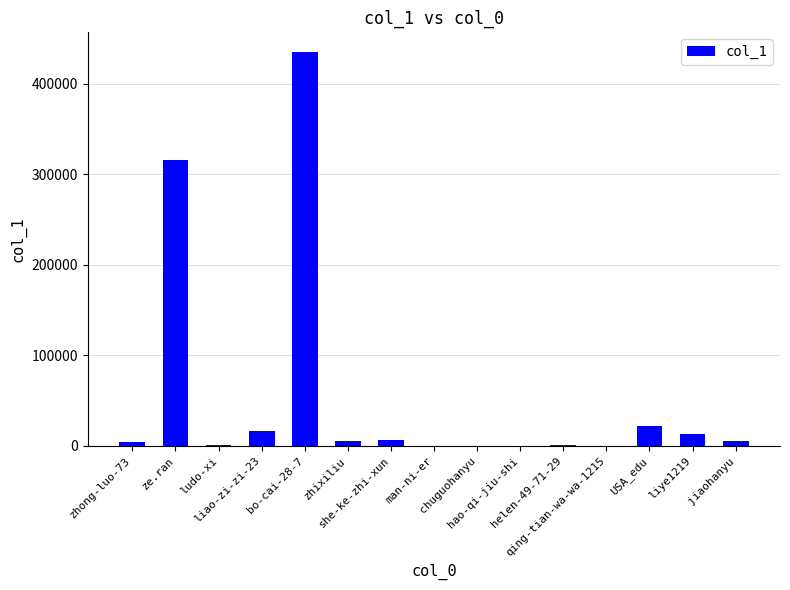

Between liao-zi-zi-23 and ludo-xi, which is larger?

liao-zi-zi-23